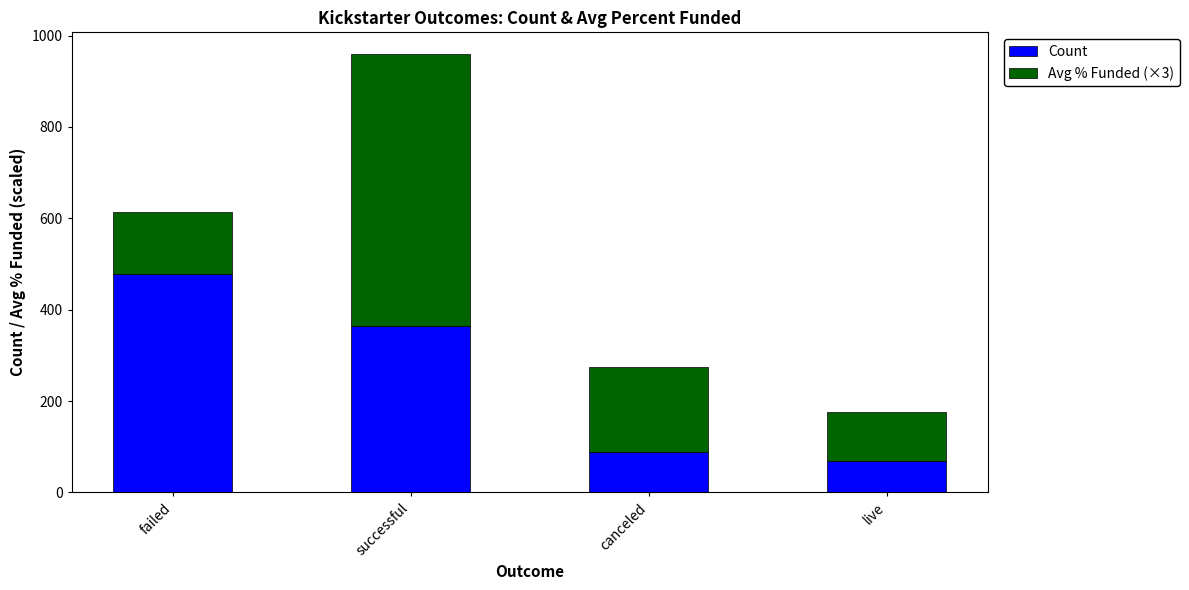

What are all the series names shown in the legend?

Count, Avg % Funded (×3)